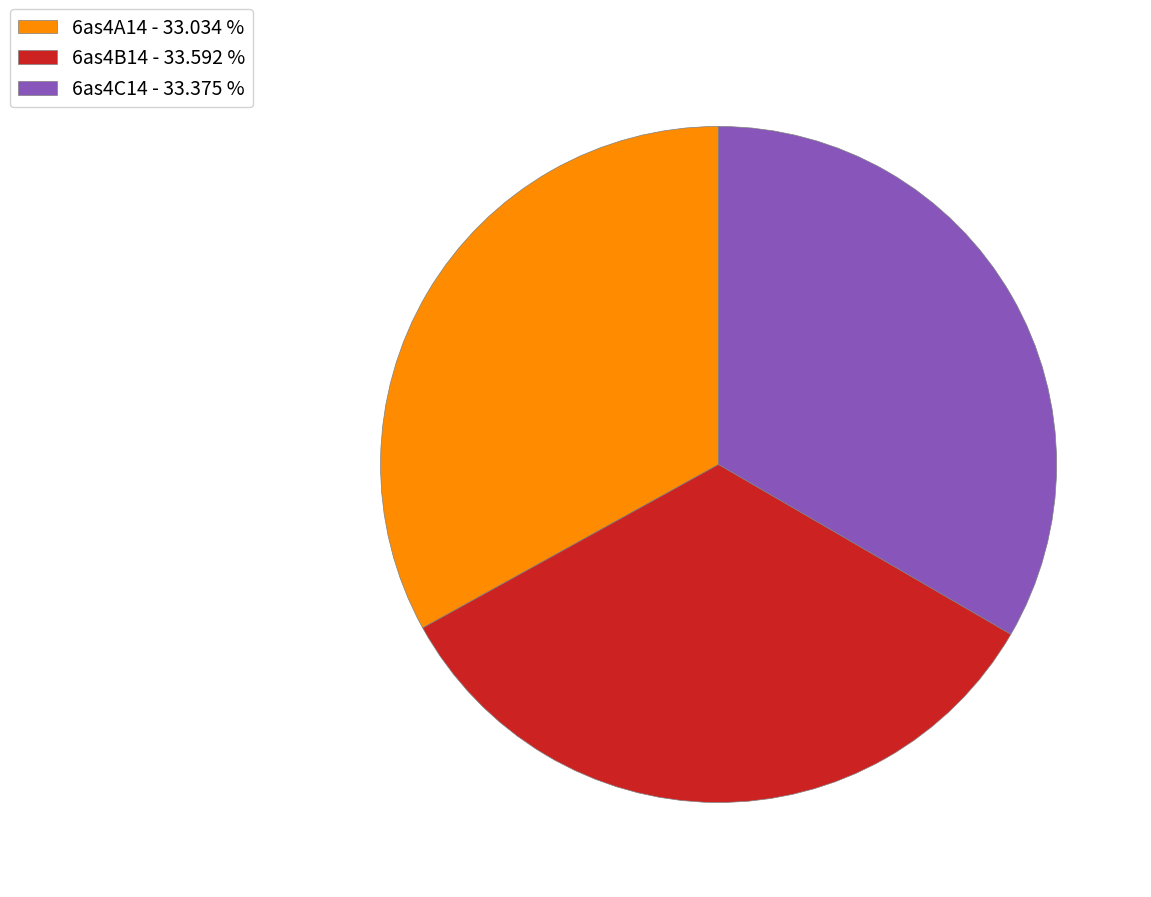

Which has a higher value, 6as4A14 - 33.034 % or 6as4B14 - 33.592 %?

6as4B14 - 33.592 %